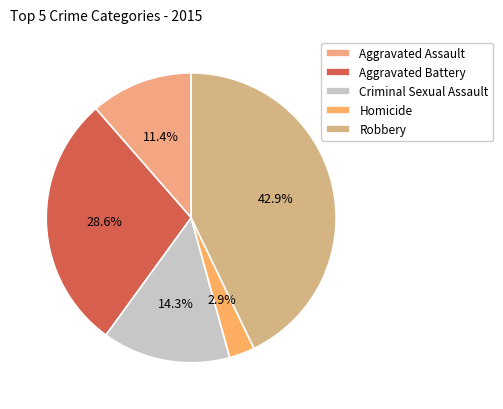

Approximately how many times larger is the value at Criminal Sexual Assault compared to Robbery?

0.3